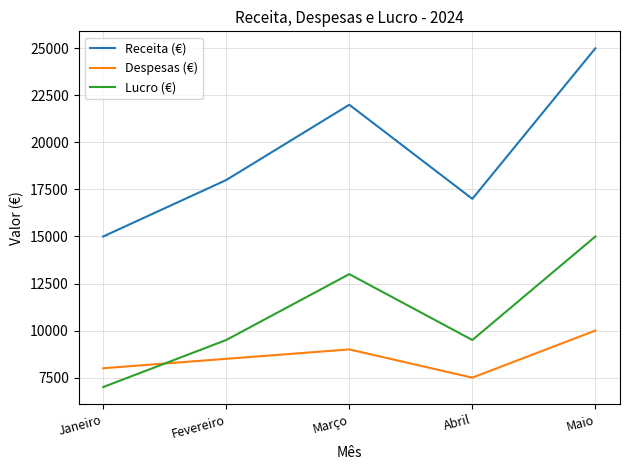

What is the difference between the Despesas (€) values at Maio and Março?

1000